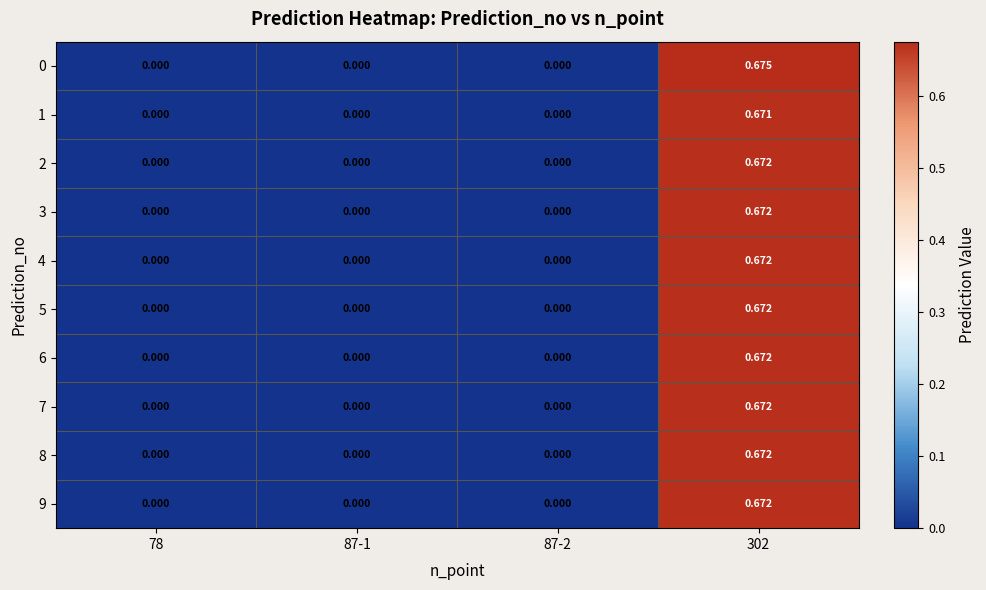

Is the value of 7 at 302 greater than the value of 3 at 78?

Yes